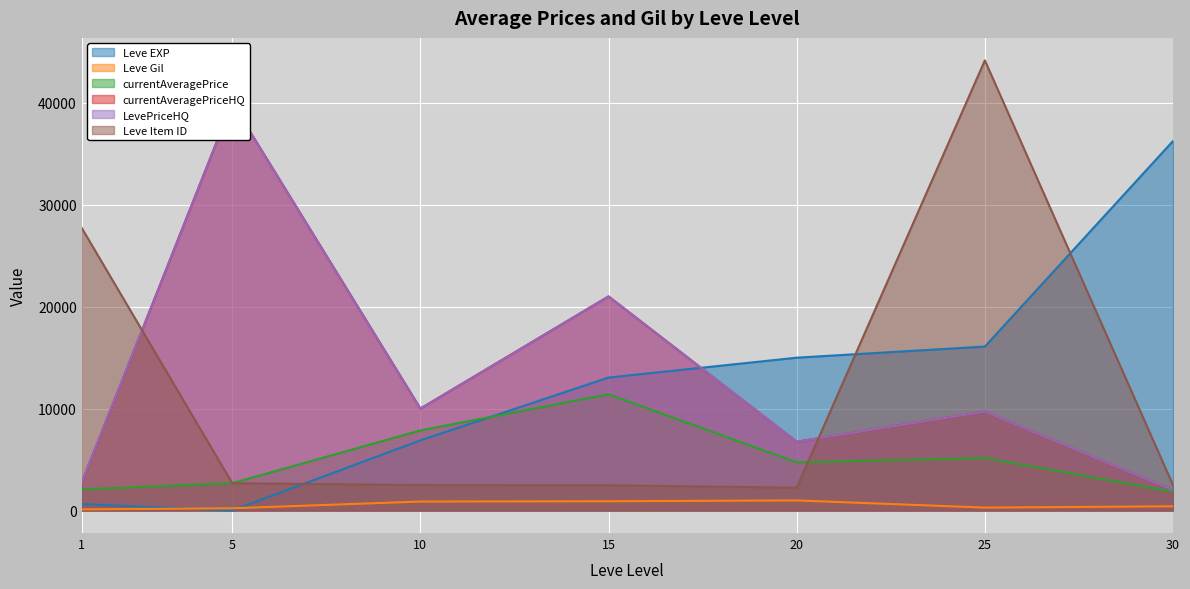

Is it true that Leve Item ID equals 2471.0 at 15?

True